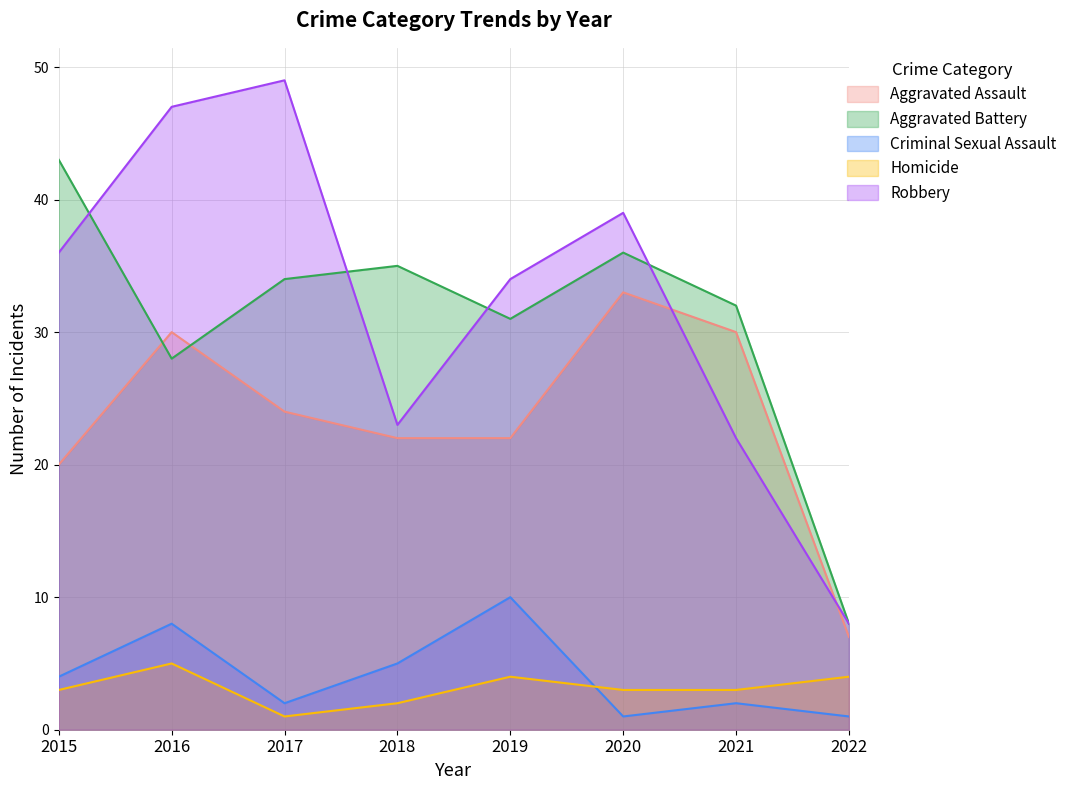

What is the spread (max minus min) of values at 2022?

7